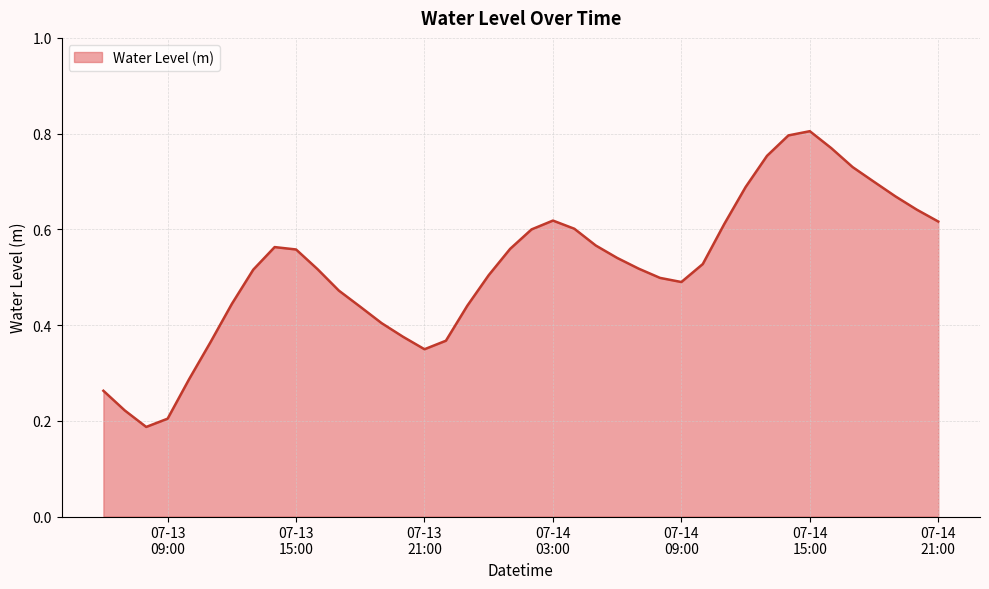

How many lines are shown in the chart?

1